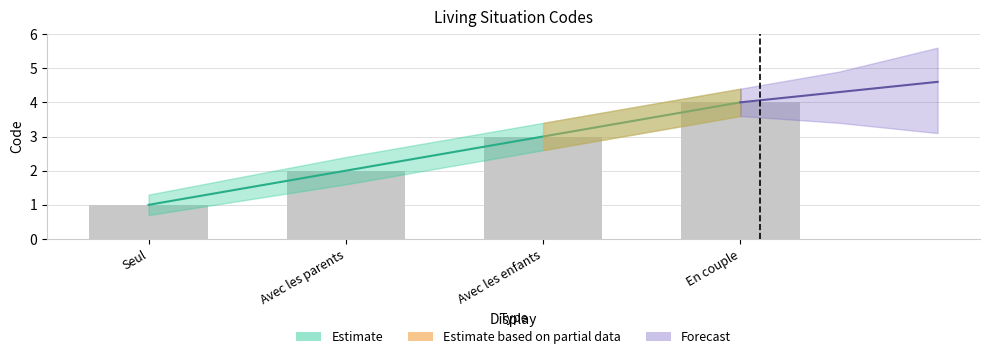

What is the sum of the values at Avec les enfants and En couple?

7